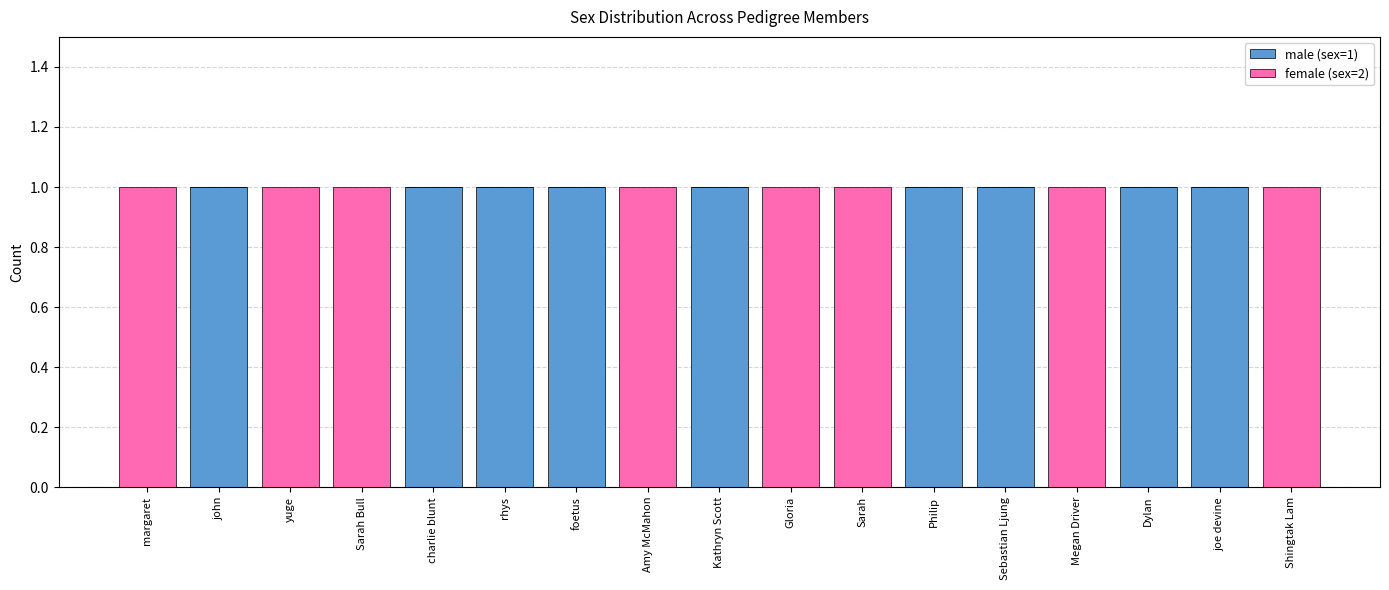

How many data points does each series have?

17